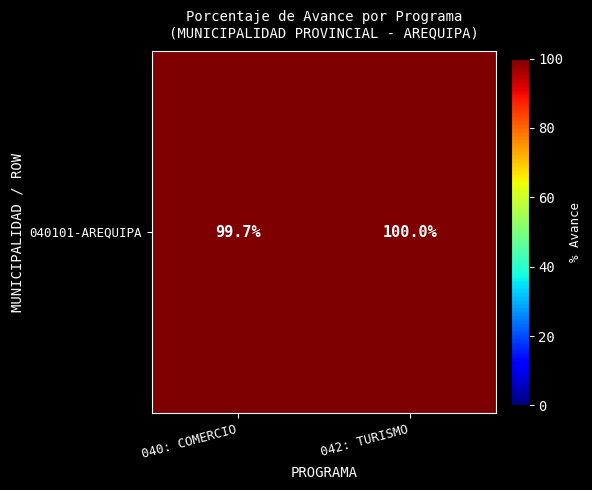

Reading right to left, what are all the values shown in this chart?

042: TURISMO=100.0	040: COMERCIO=99.7